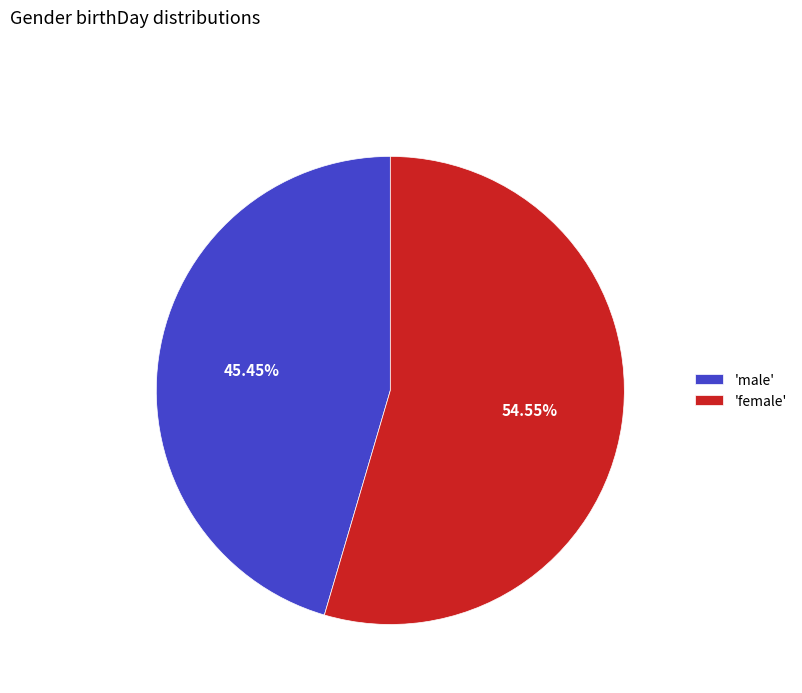

What is the majority slice?

'female'